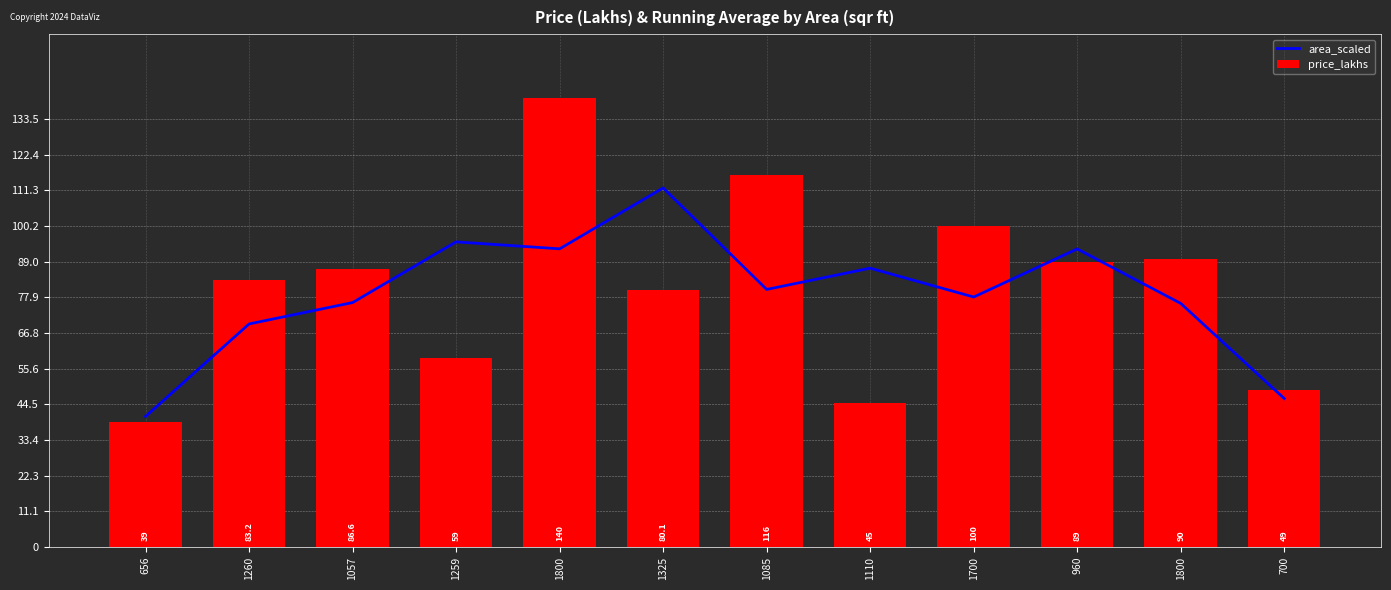

Which has a higher value, 1325 or 1110?

1325